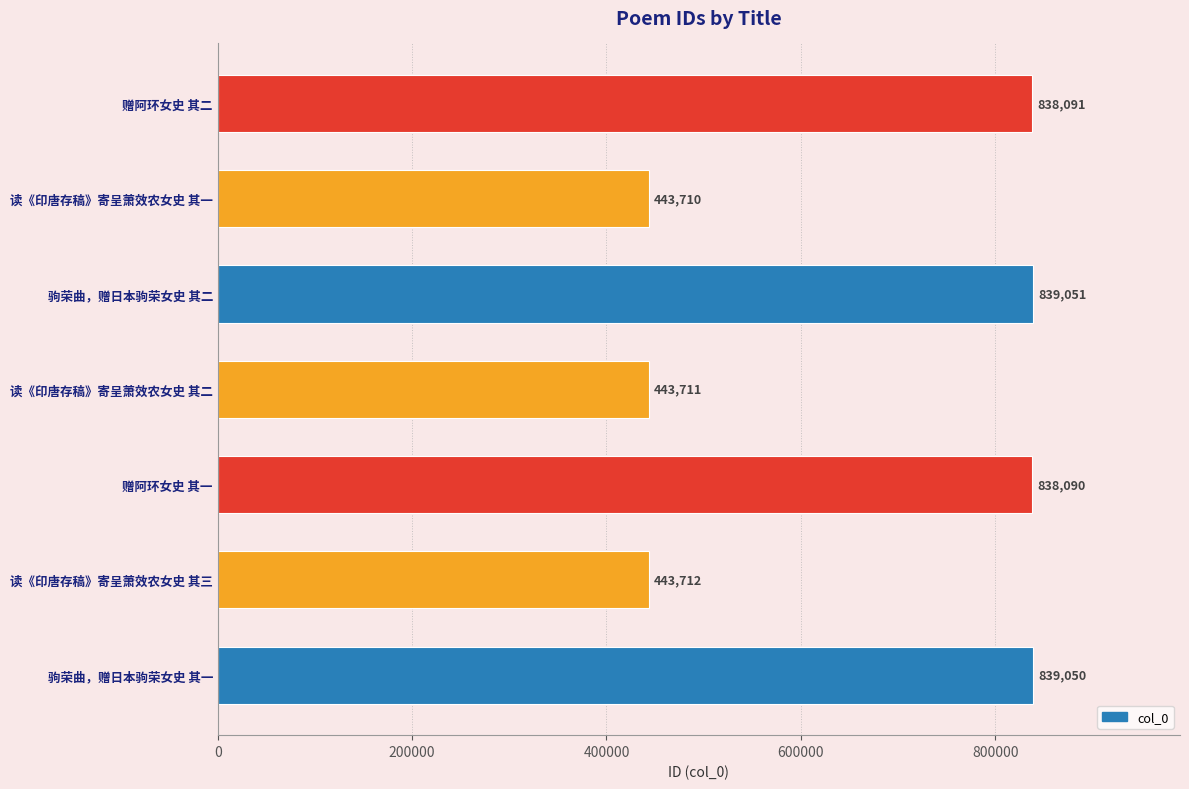

What is the maximum value shown in the chart?

839051